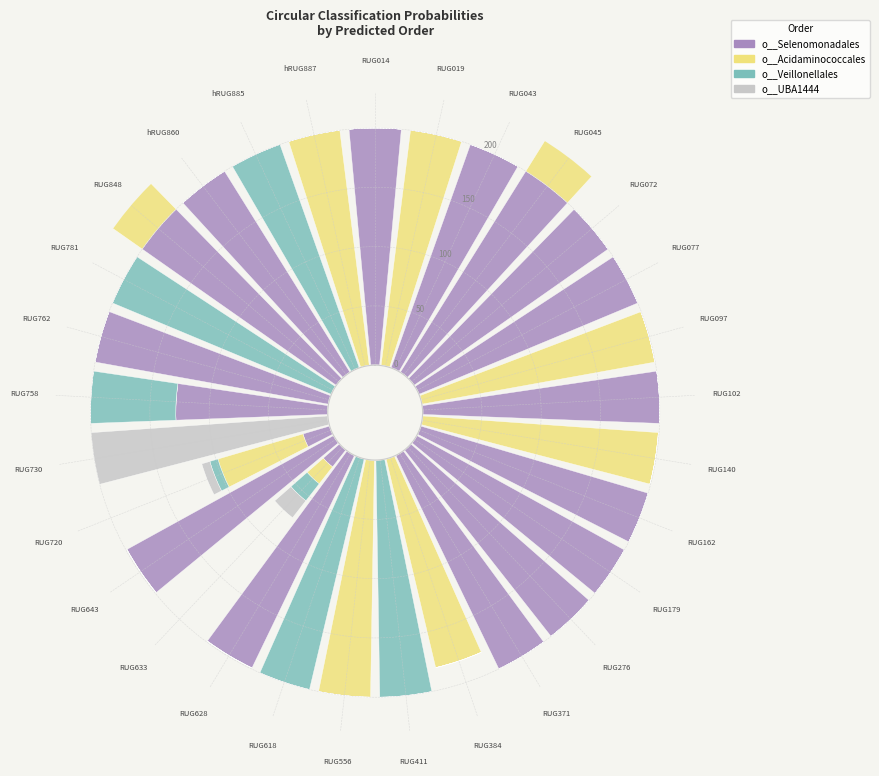

What is the difference between the highest and lowest values at RUG276?

200.0